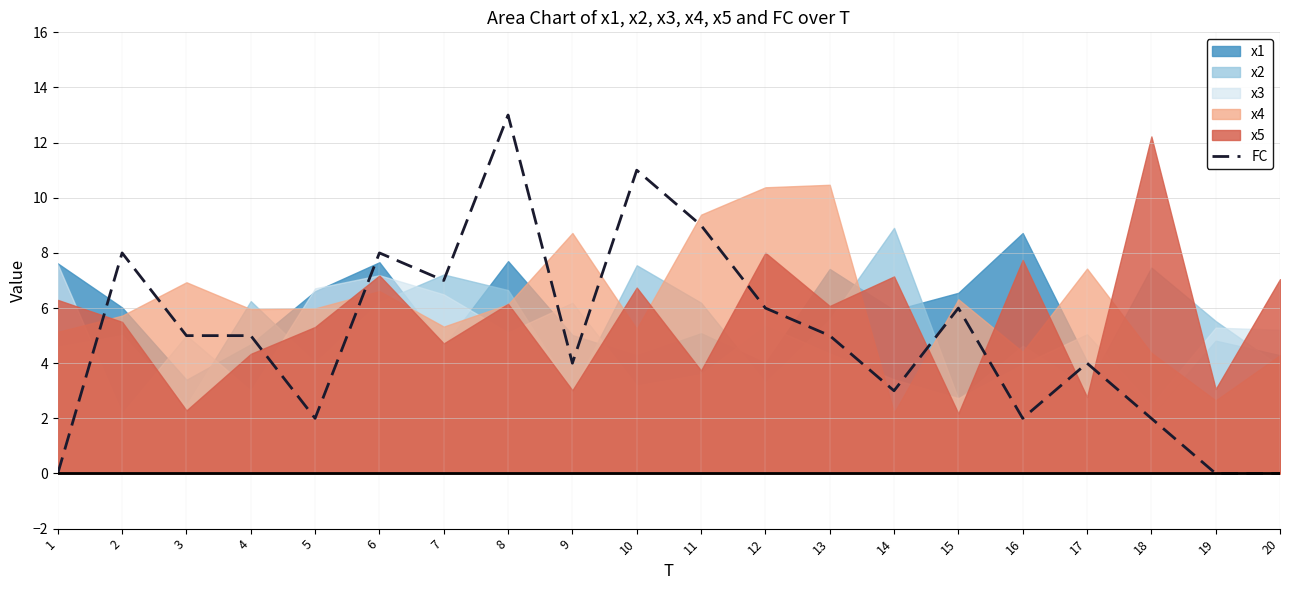

The chart shows a value of 7 at 7. True or false?

True